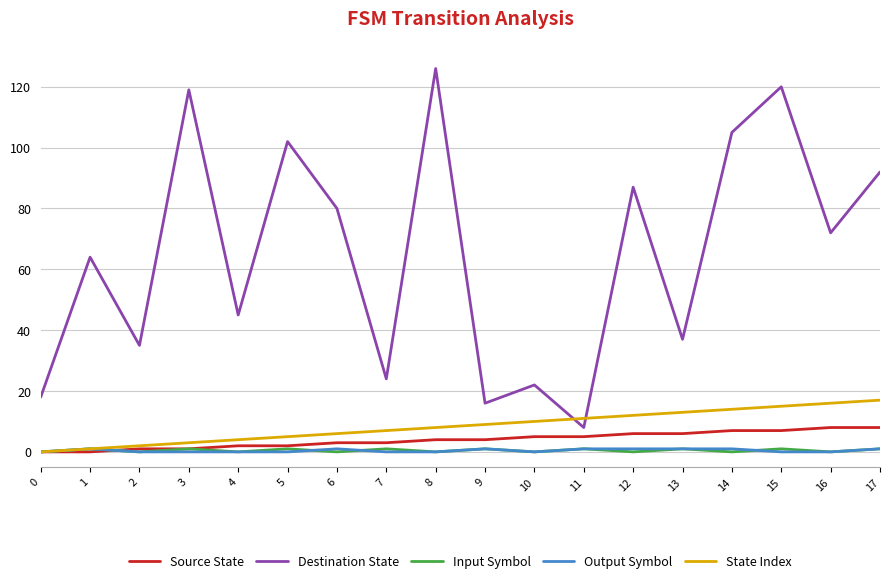

Which series has the largest range (max minus min)?

Destination State